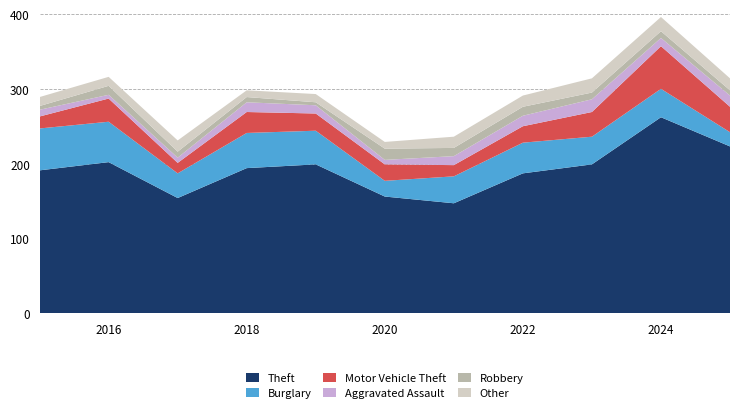

Reading left to right, what are all the values shown in this chart?

Theft: 191	202	154	194	199	156	147	187	199	262	223
Burglary: 56	54	33	47	45	21	36	41	37	38	19
Motor Vehicle Theft: 16	31	14	28	23	22	15	22	33	57	34
Aggravated Assault: 9	5	7	13	11	6	12	14	17	11	15
Robbery: 5	12	8	7	4	15	11	12	9	9	7
Other: 12	12	15	9	11	9	15	15	19	19	16